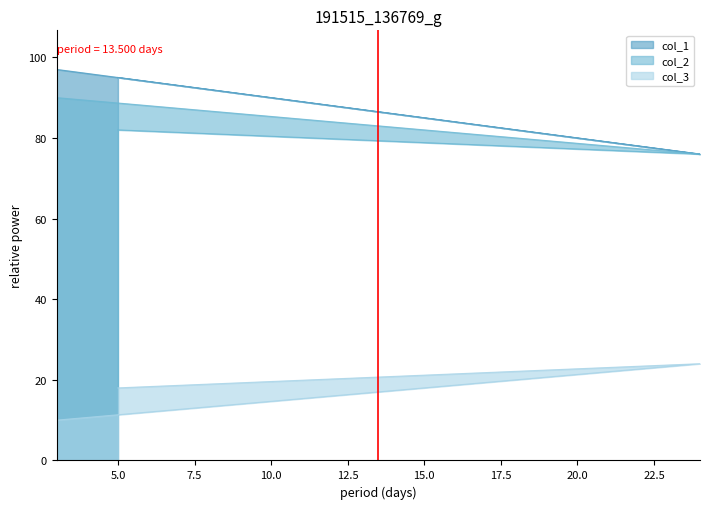

What are all the series names shown in the legend?

col_1, col_2, col_3